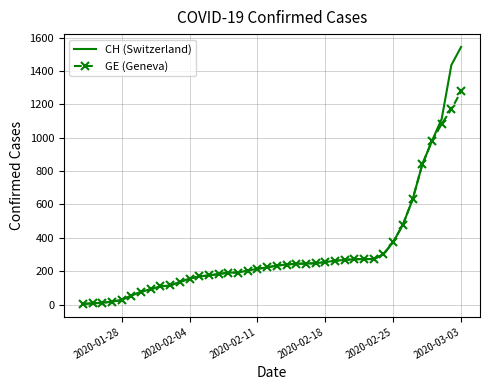

Which series has the widest spread of values?

CH (Switzerland)